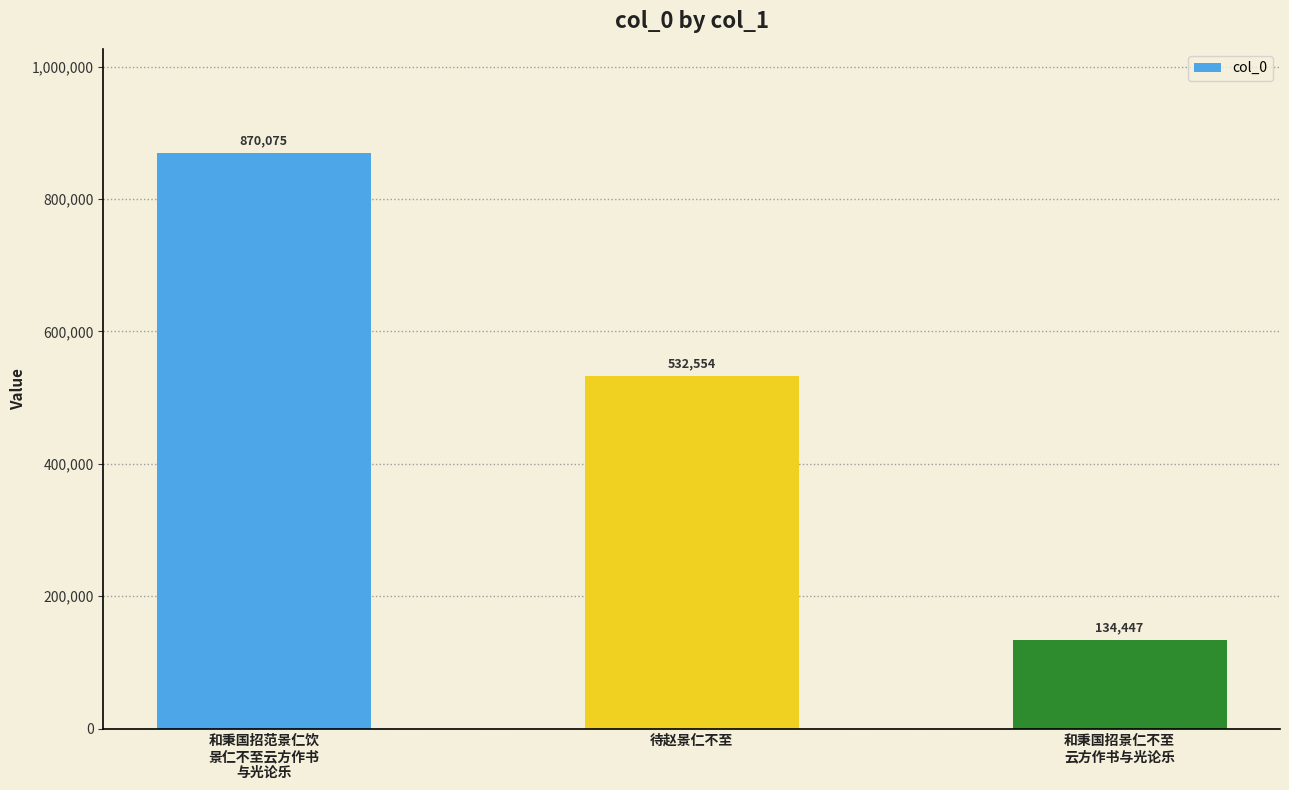

What is the average value?

512359